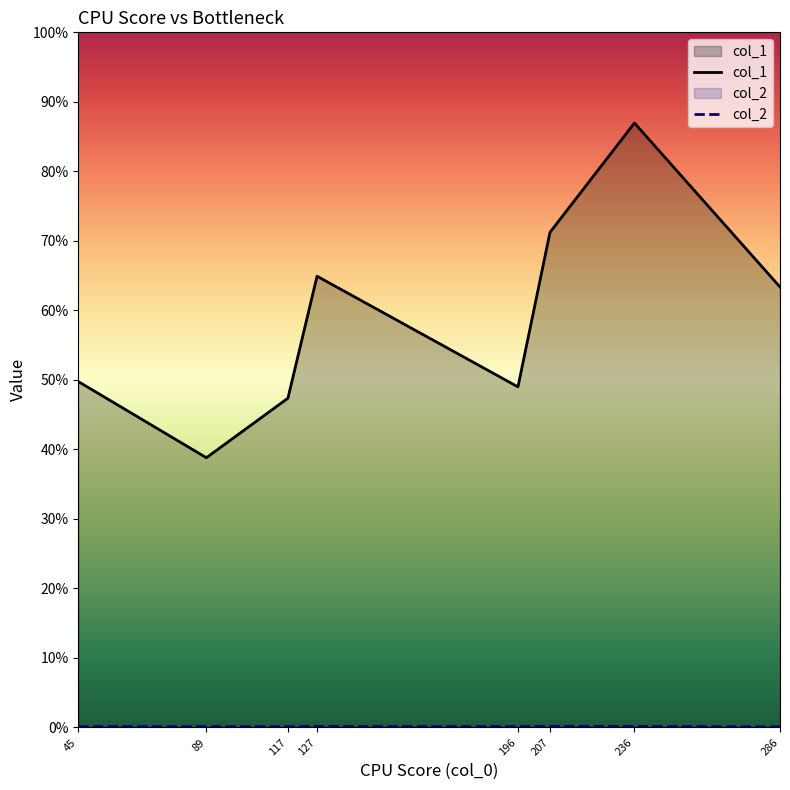

What are all the series names shown in the legend?

col_1, col_2